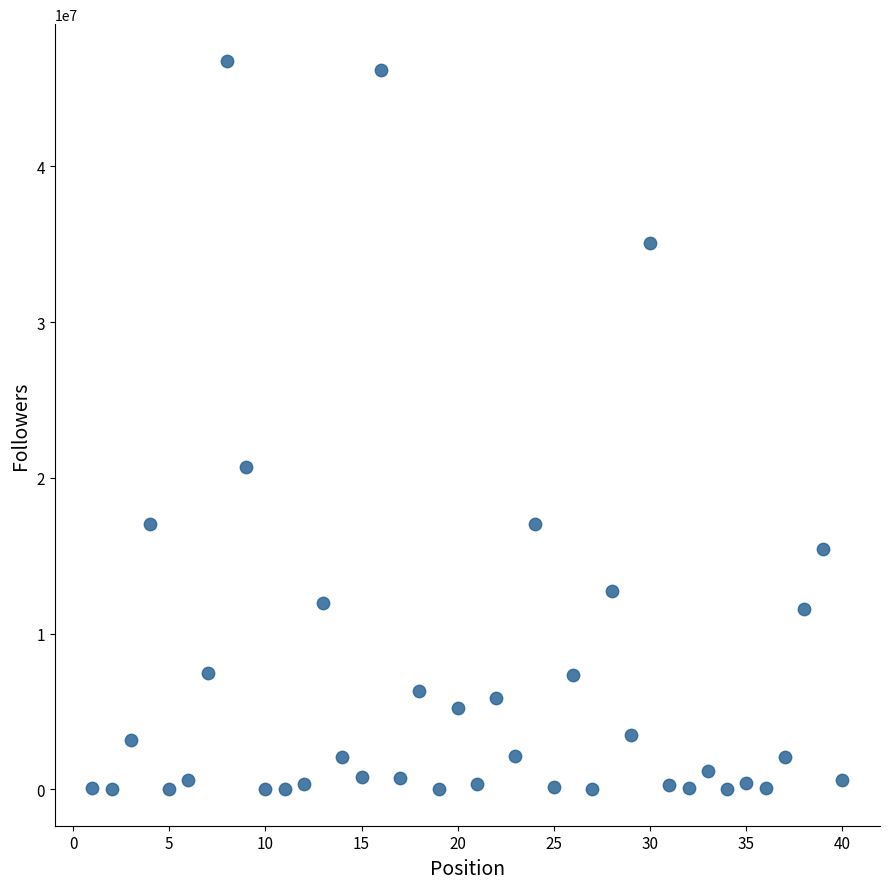

What is the range of Y values (max minus min)?

46787610